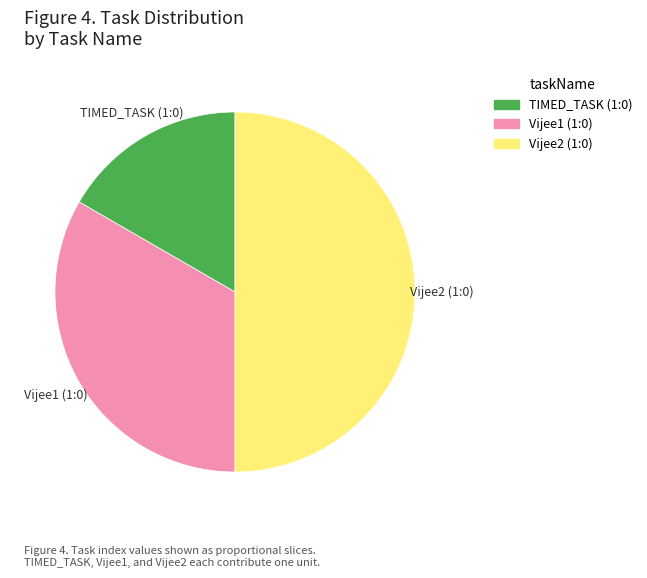

What is the ratio of the value at Vijee2 (1:0) to the value at TIMED_TASK (1:0)?

3.0